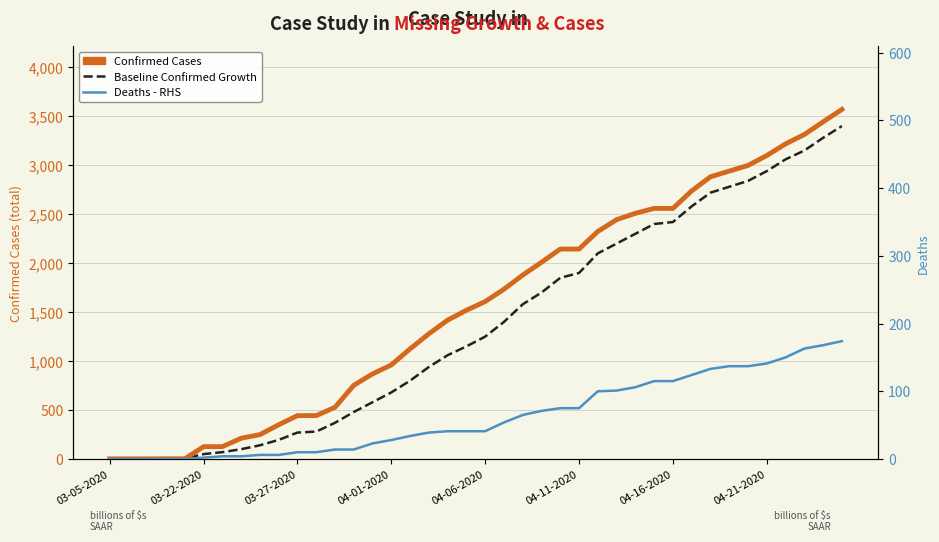

How many series are shown in this chart?

3